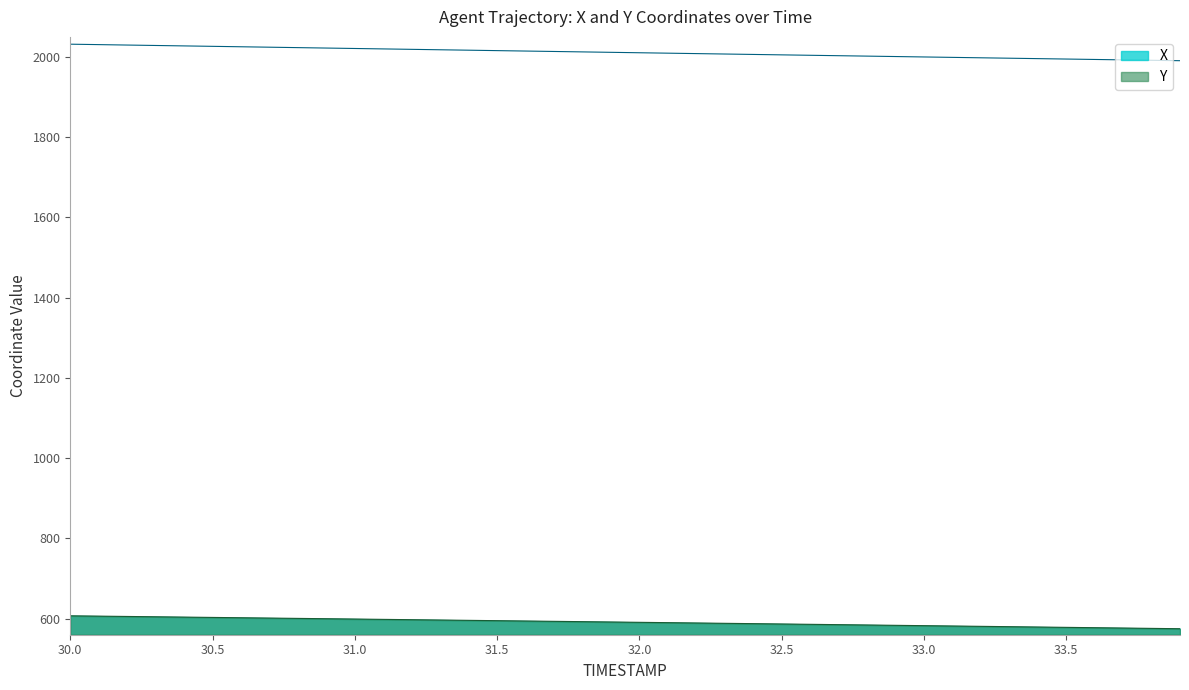

Which label corresponds to the largest value in the chart?

30.0